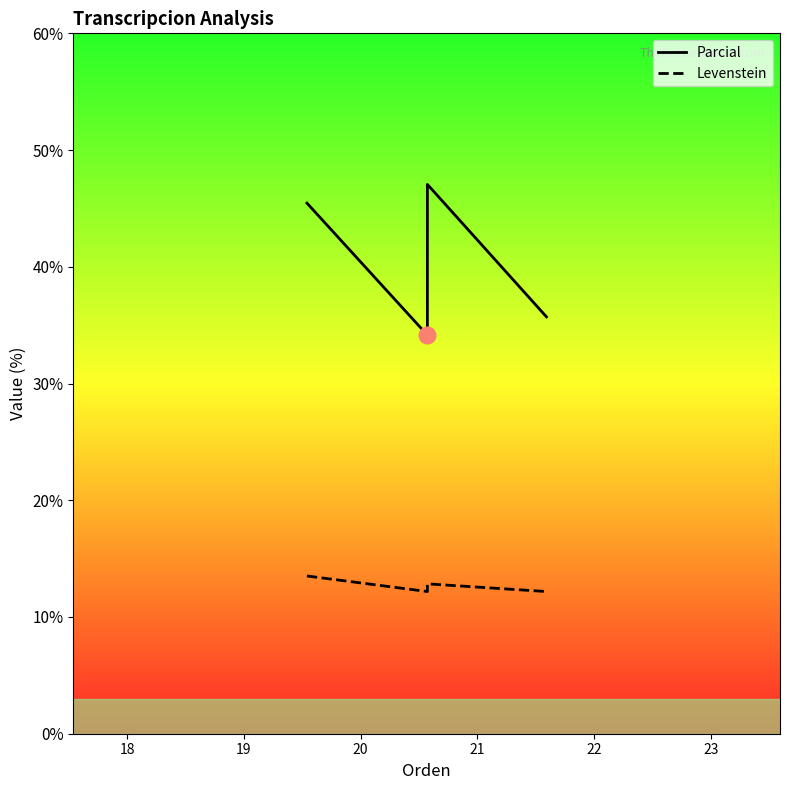

What is the minimum value for Levenstein?

12.2